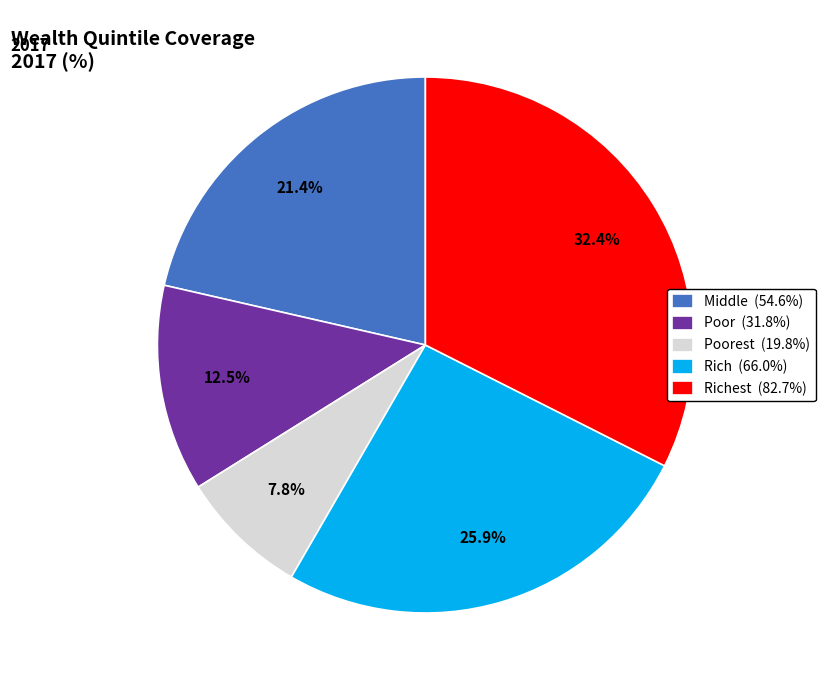

Does any single category account for the majority?

No